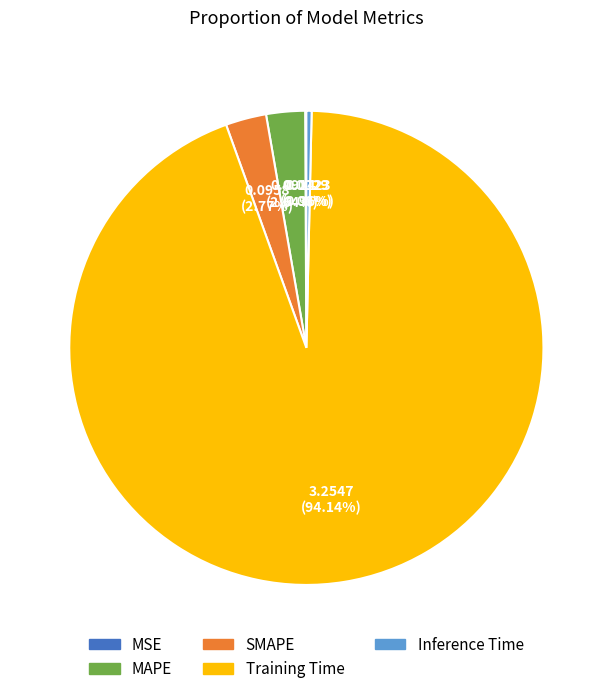

Between SMAPE and Inference Time, which is larger?

SMAPE